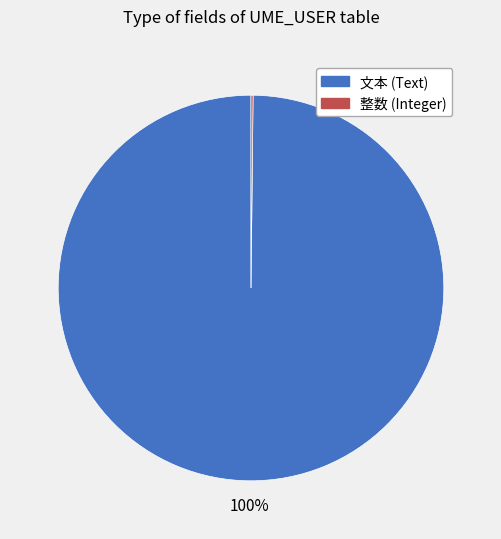

To the nearest percent, what is the difference between the largest and smallest slice percentages?

100%